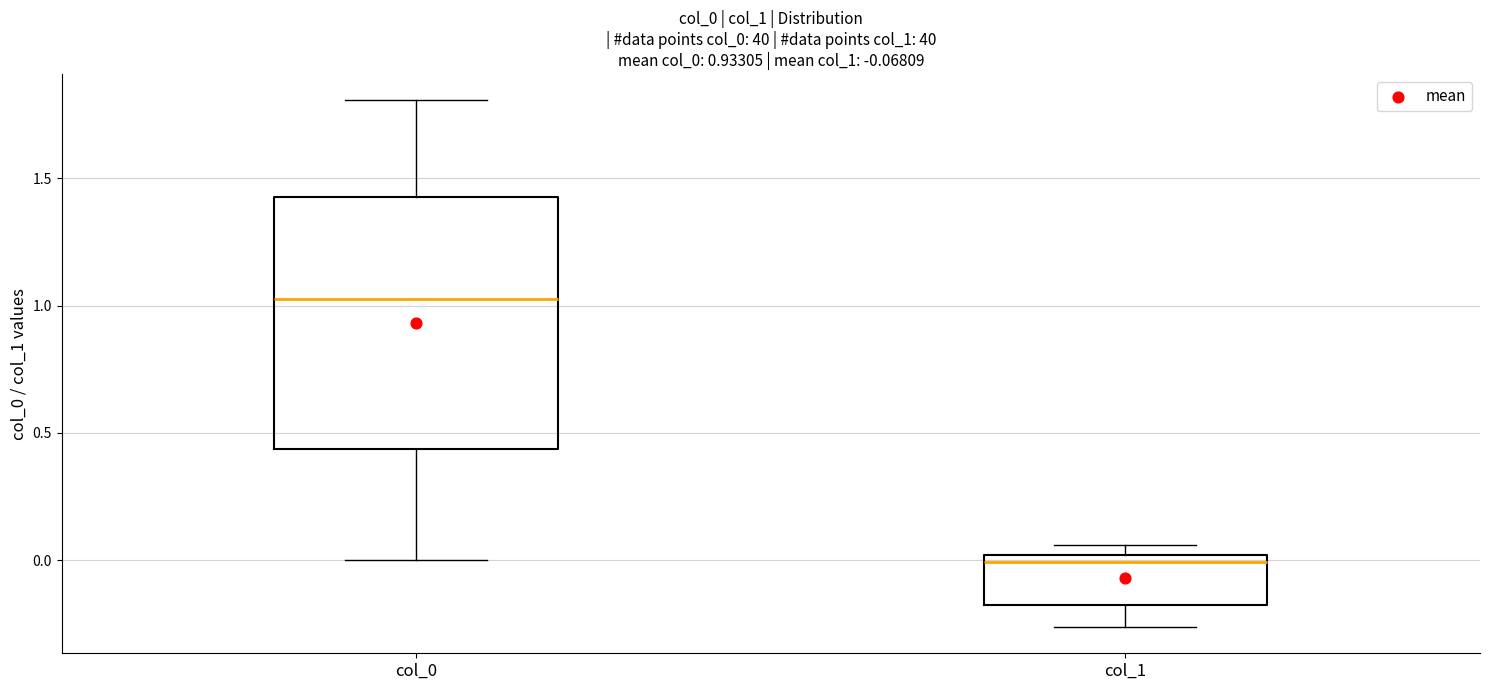

Comparing the boxes themselves (not the whiskers), which one is the tallest?

col_0